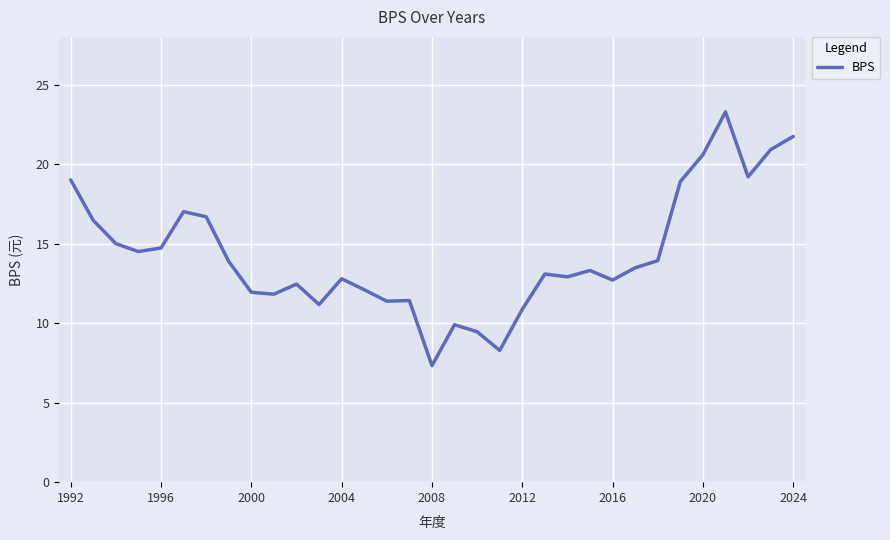

What is the maximum value shown in the chart?

23.3